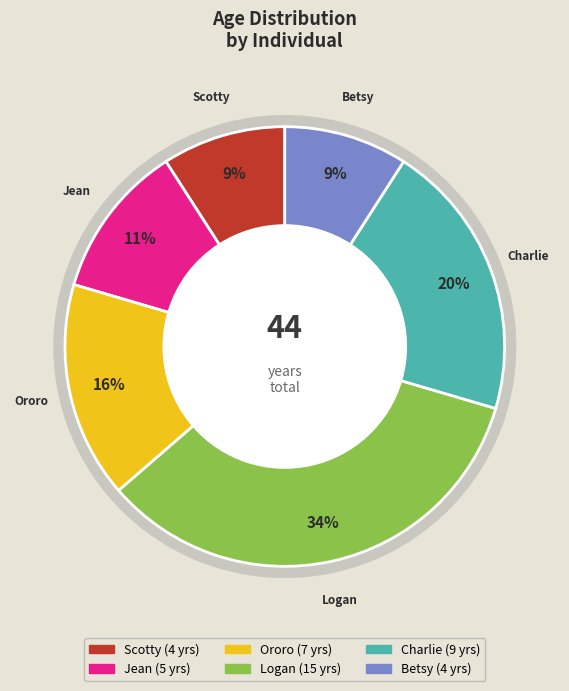

True or false: Scotty accounts for 9% of the total.

True